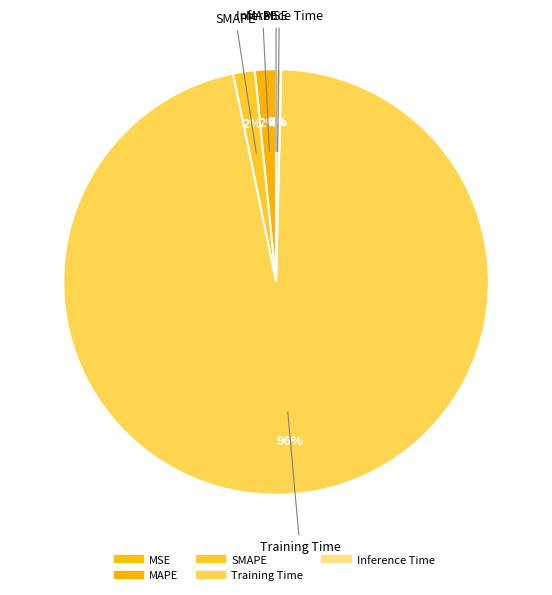

Combined, what portion of the pie is MAPE and SMAPE?

3.2%